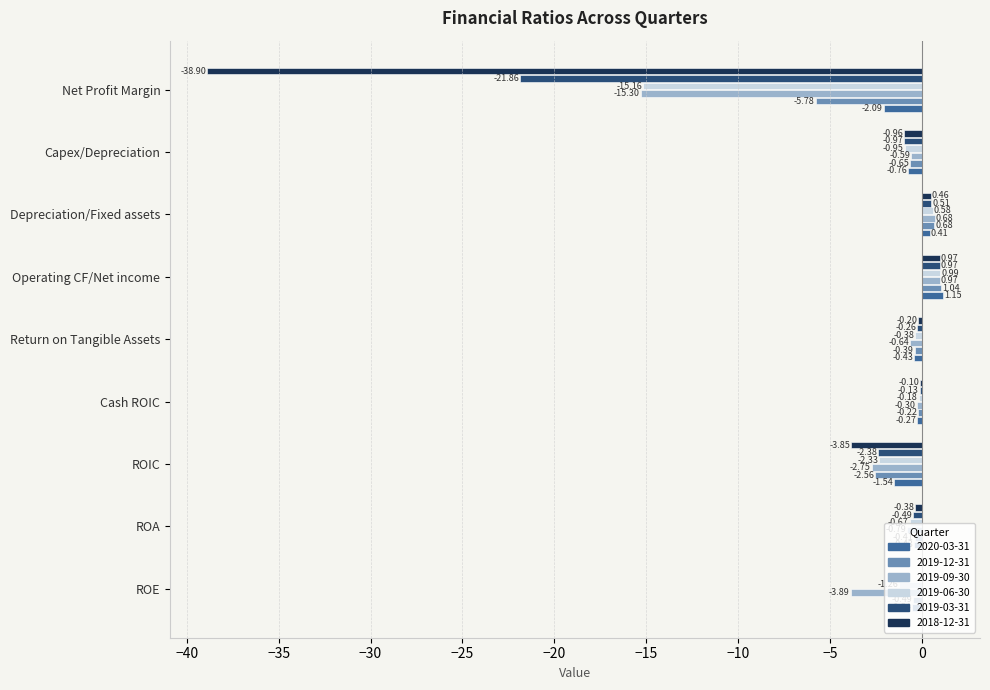

Which series changed the most between Return on Tangible Assets and Net Profit Margin?

2018-12-31